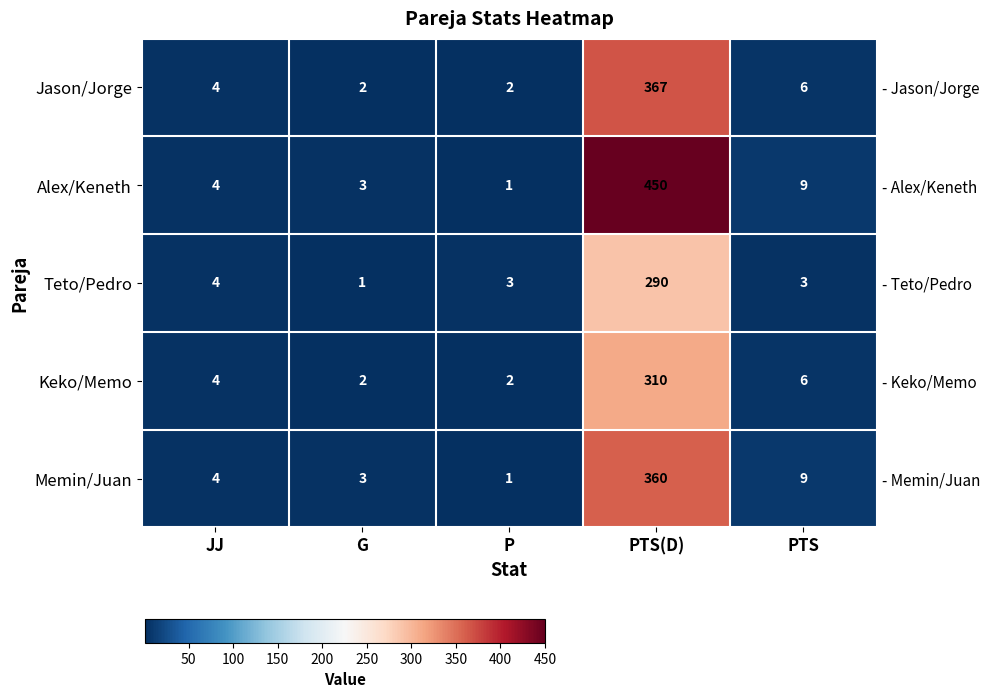

What is the difference between the second highest and minimum values in the Teto/Pedro series?

3